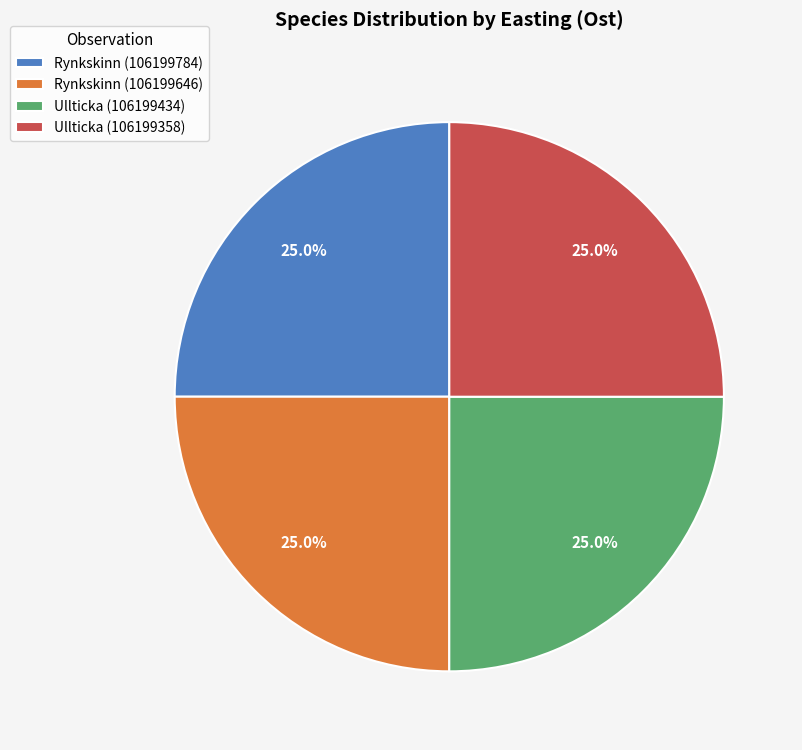

To the nearest percent, what is the combined percentage of Ullticka (106199434) and Rynkskinn (106199646)?

50%